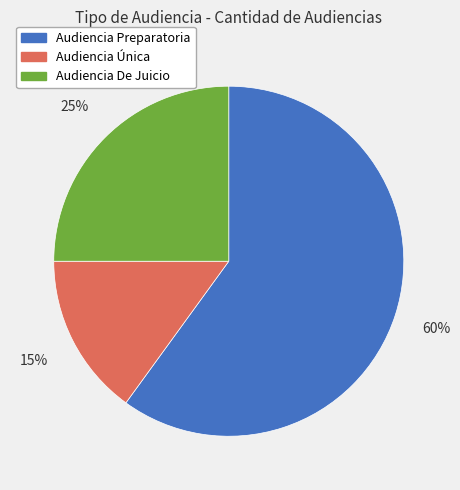

The Audiencia Preparatoria slice represents 50% of the pie. True or false?

False